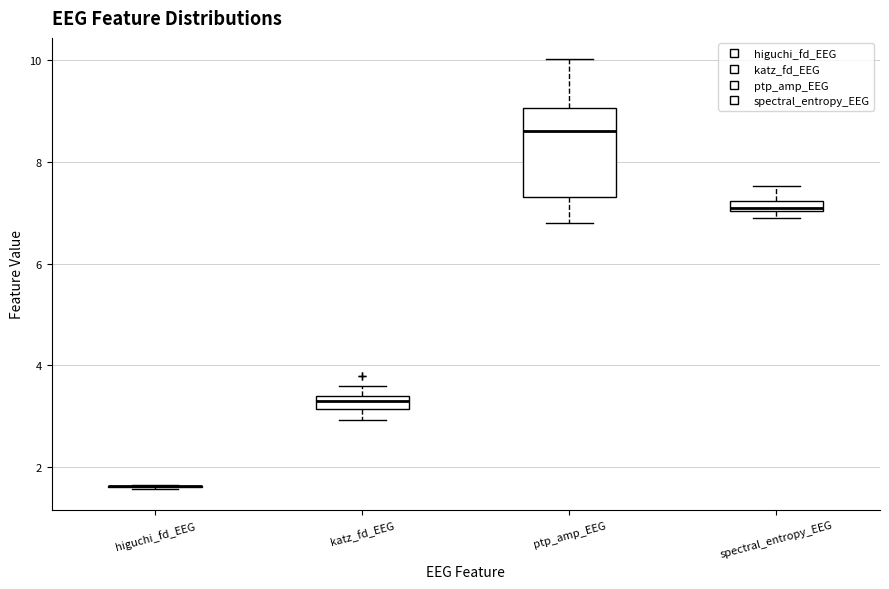

Where does the upper whisker of the box for katz_fd_EEG end on the y-axis? The values are not printed on the chart, so give them approximately, as read against the axis.

3.6